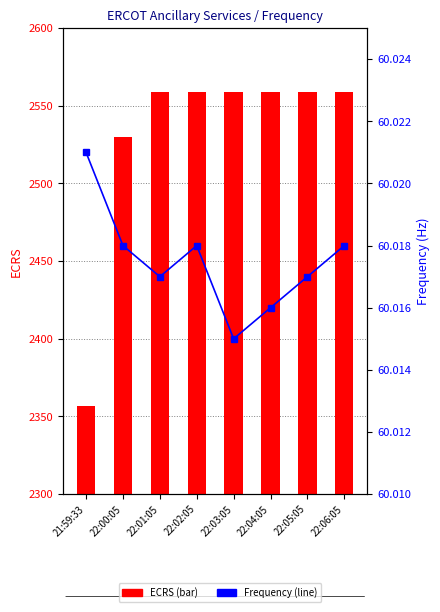

Reading left to right, list all the values displayed in this chart.

ECRS: 21:59:33=2357.0	22:00:05=2530.0	22:01:05=2559.0	22:02:05=2559.0	22:03:05=2559.0	22:04:05=2559.0	22:05:05=2559.0	22:06:05=2559.0
Frequency: 21:59:33=60.0	22:00:05=60.0	22:01:05=60.0	22:02:05=60.0	22:03:05=60.0	22:04:05=60.0	22:05:05=60.0	22:06:05=60.0